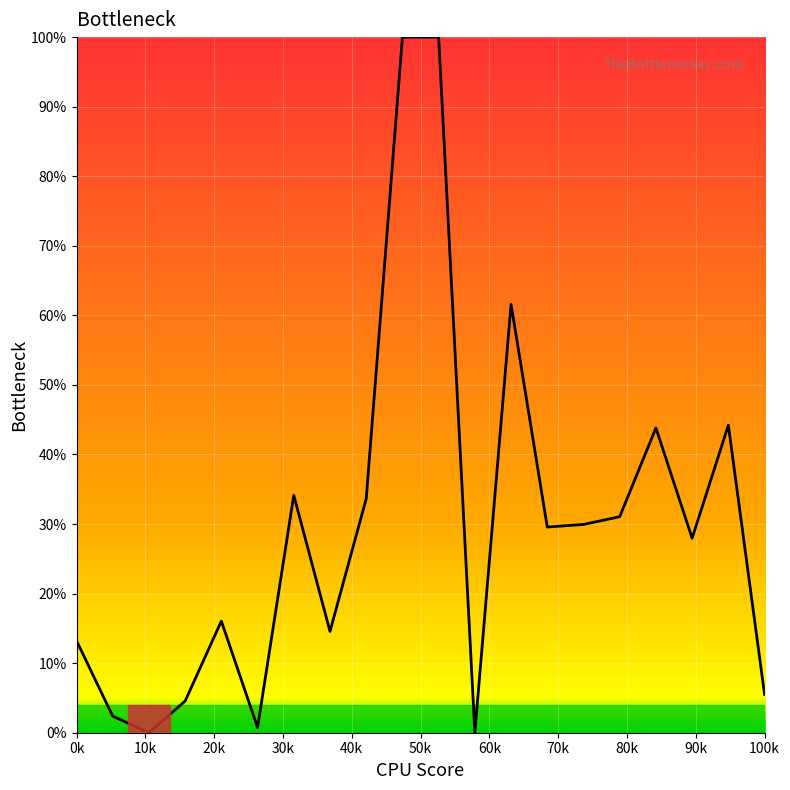

What is the difference between the maximum and minimum values?

100.0